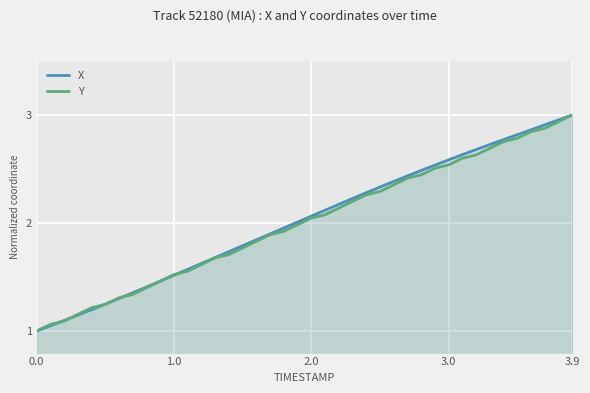

What is the minimum value for Y?

1.0